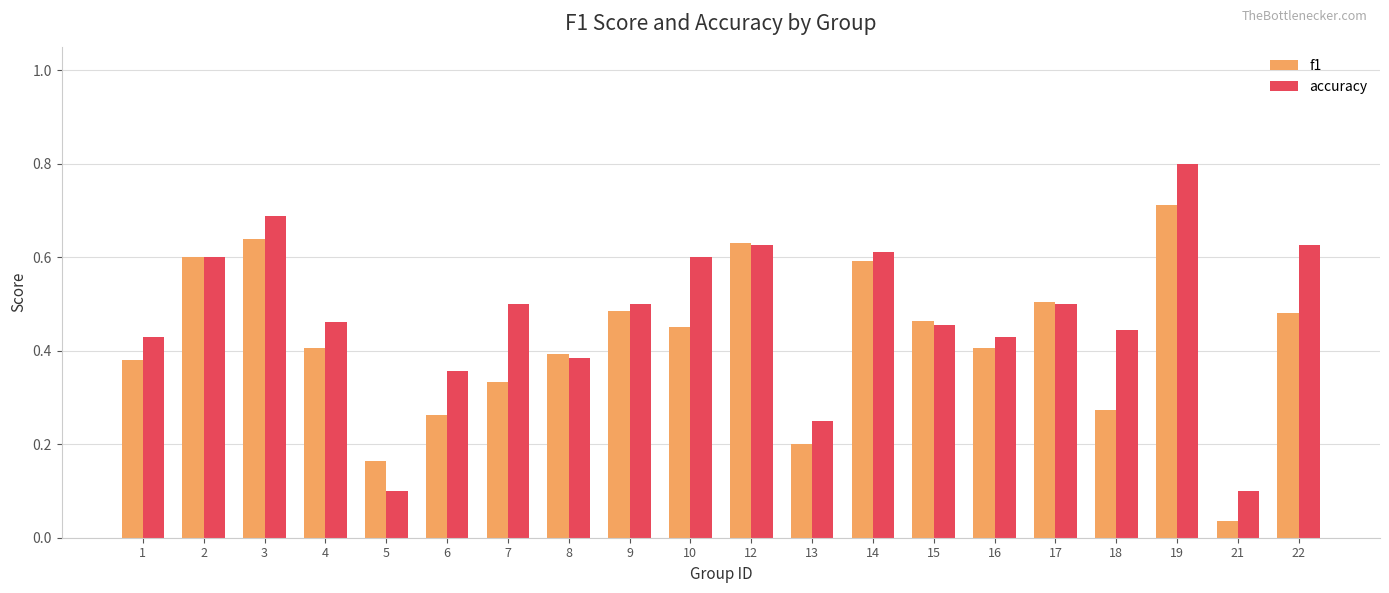

Count the number of data series in this chart.

2